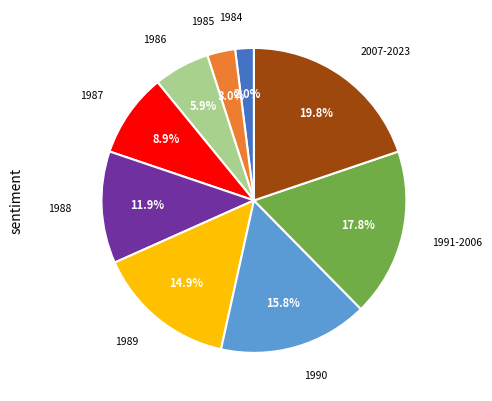

To the nearest percent, what percentage of the pie is 1986?

6%